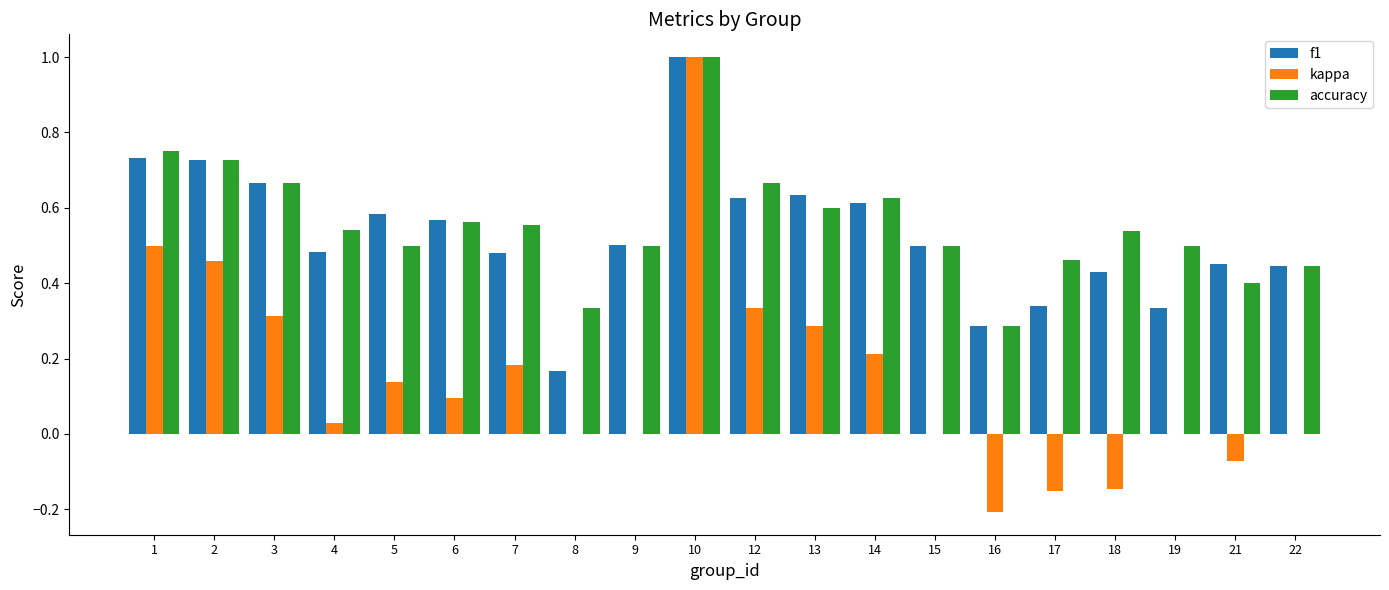

How many groups of bars are there?

20